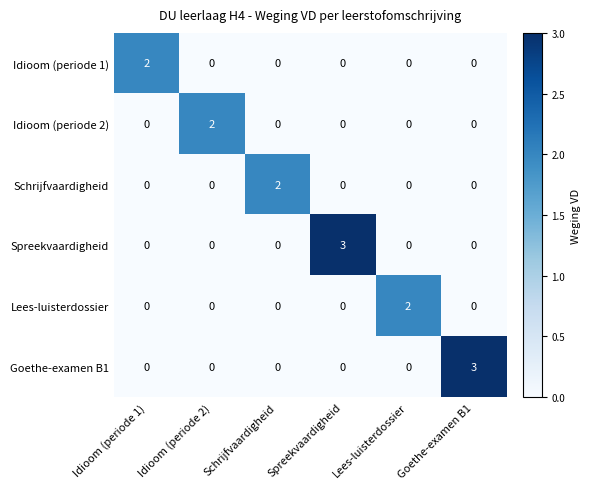

The value of Schrijfvaardigheid at Spreekvaardigheid is -1. True or false?

False